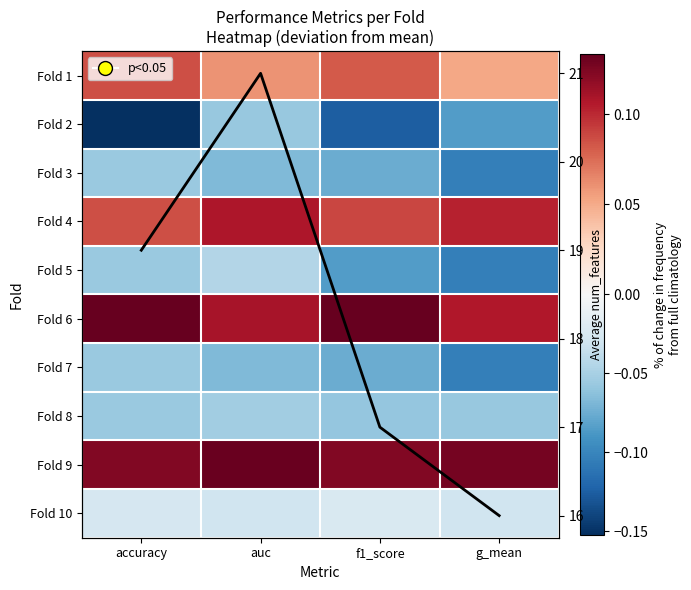

Where is Fold 6 nearest to the value 0?

g_mean